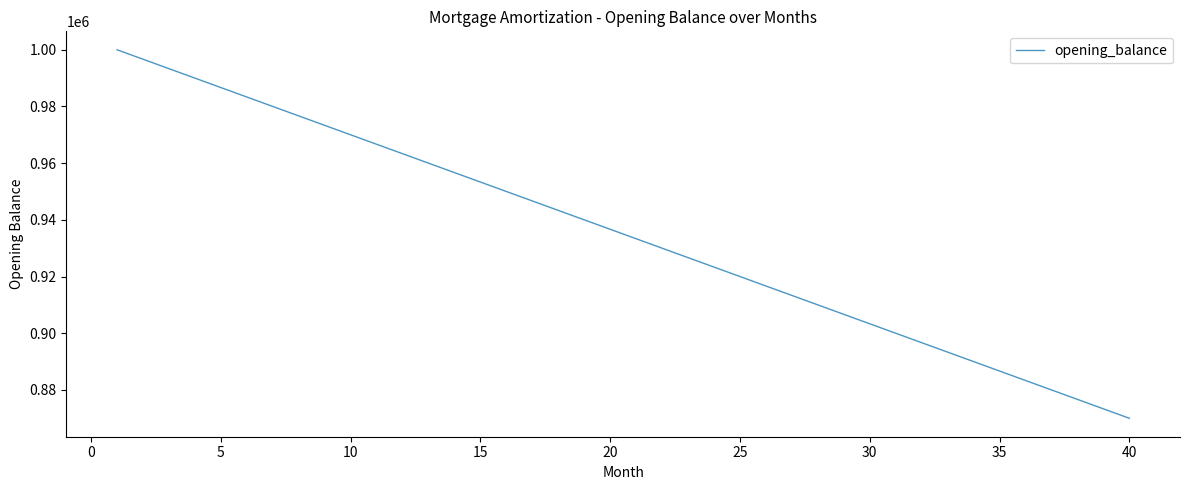

What is the greatest value displayed?

1000000.0